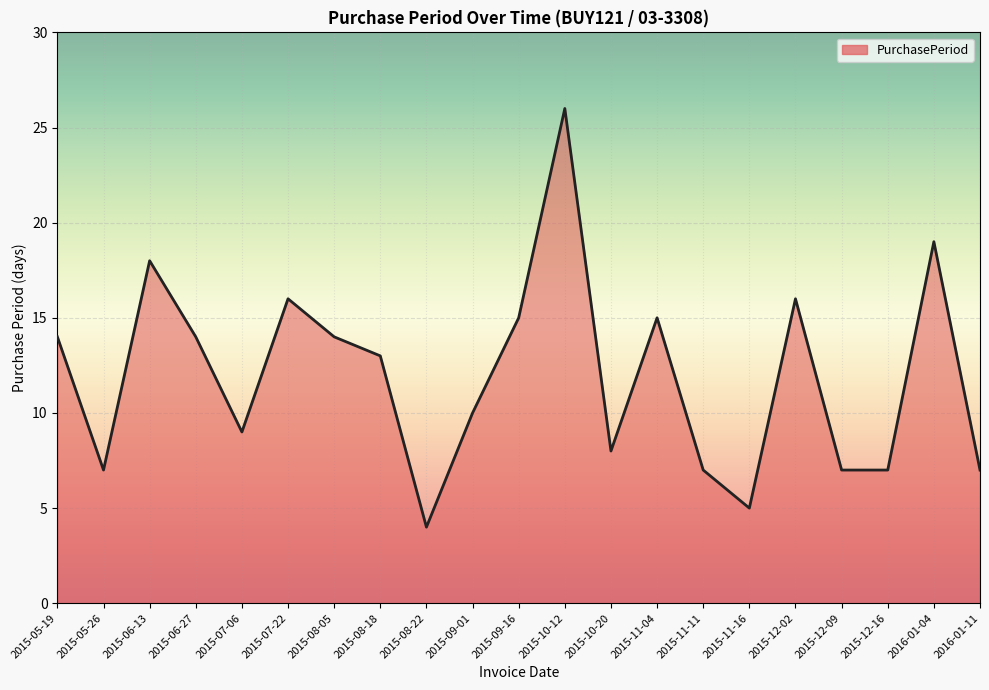

Does the chart have visible grid lines?

Yes